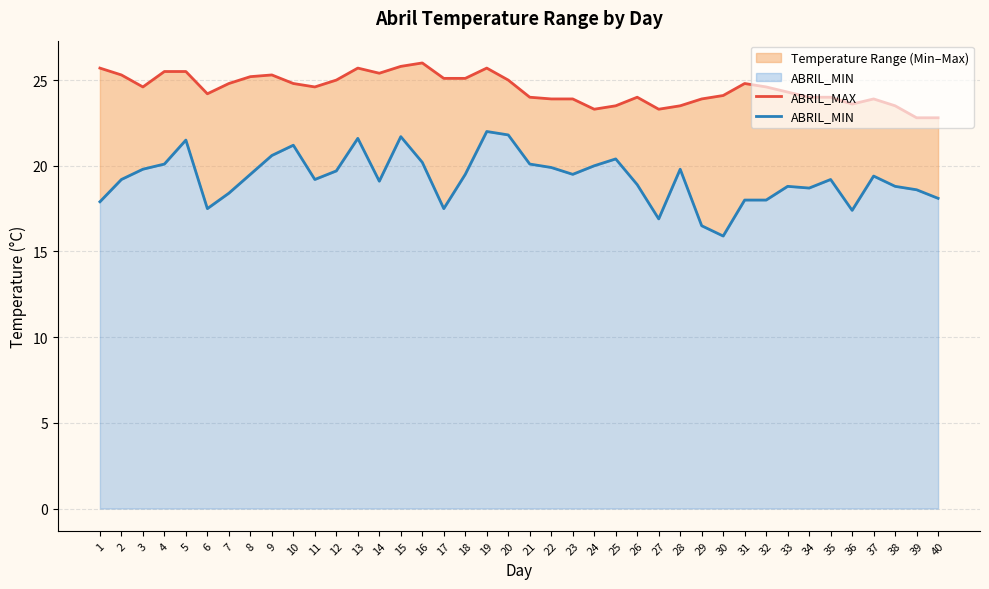

Is the value of ABRIL_MIN at 35 greater than the value of ABRIL_MAX at 11?

No